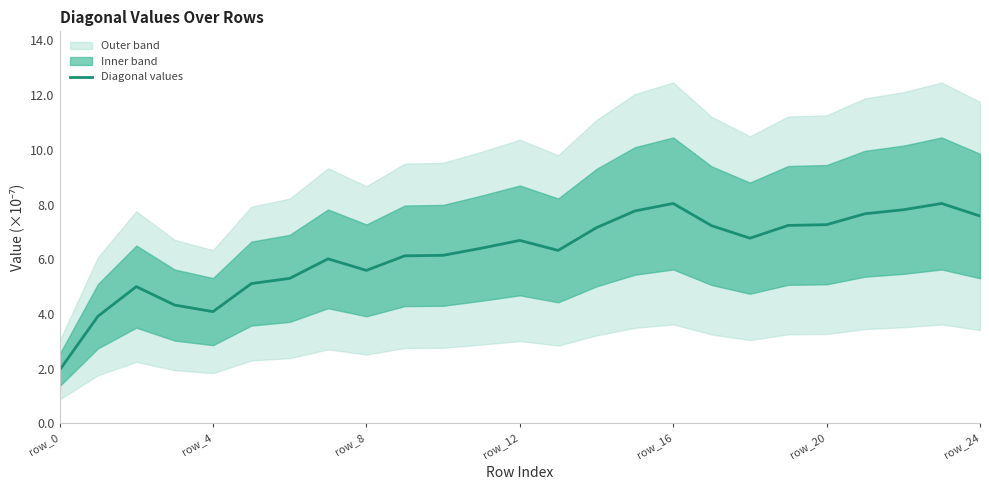

The chart shows a value of 0.0 at row_20. True or false?

False